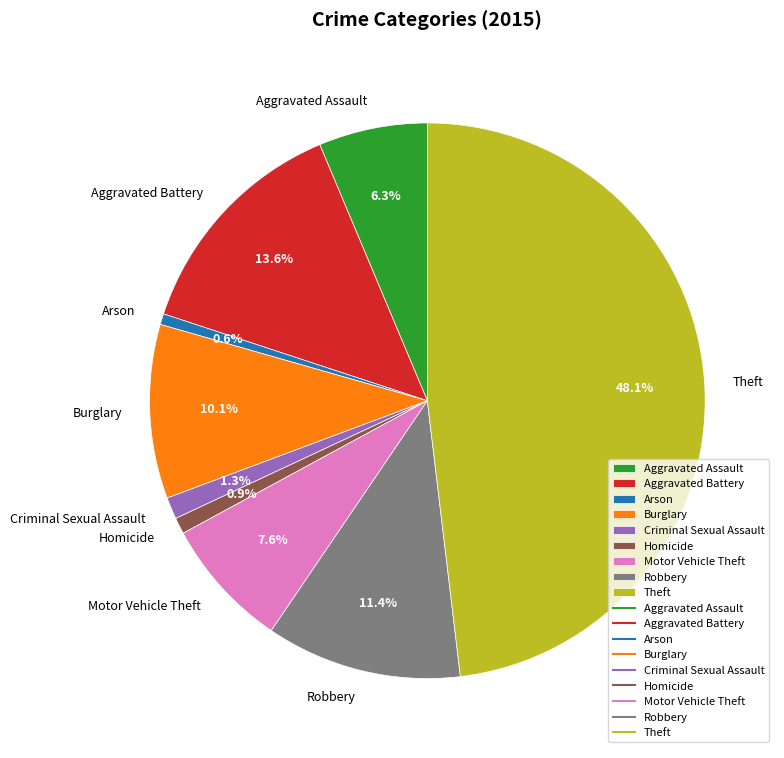

Which has a higher value, Homicide or Motor Vehicle Theft?

Motor Vehicle Theft